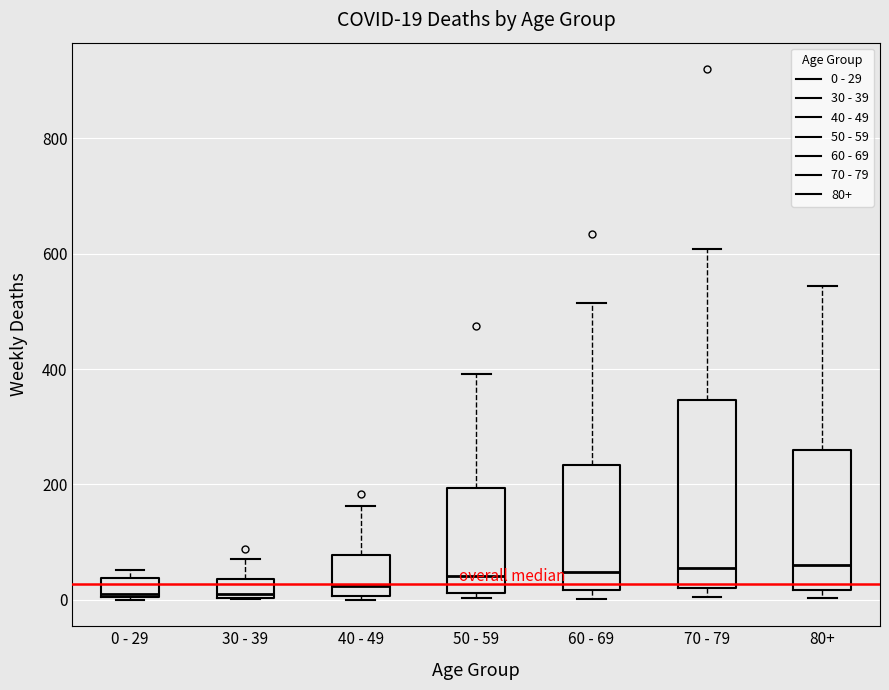

Which box is the tallest, from its lower edge to its upper edge?

70 - 79